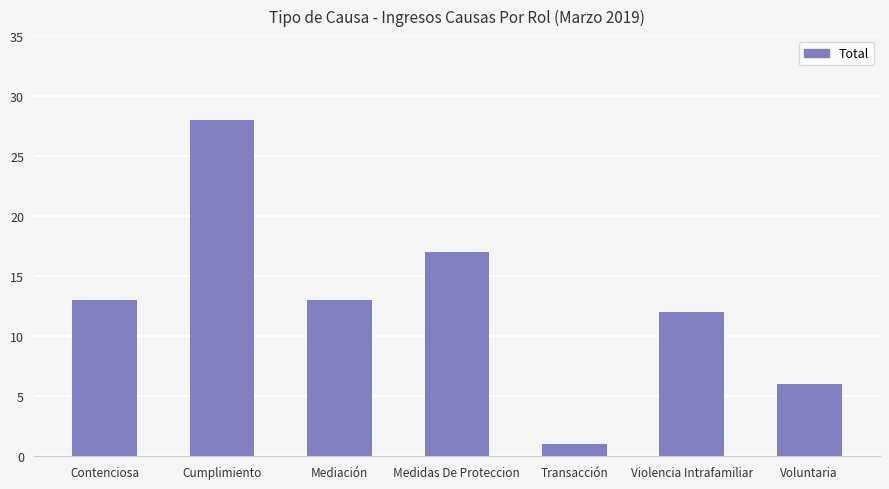

Is it true that the value at Medidas De Proteccion is 17?

True